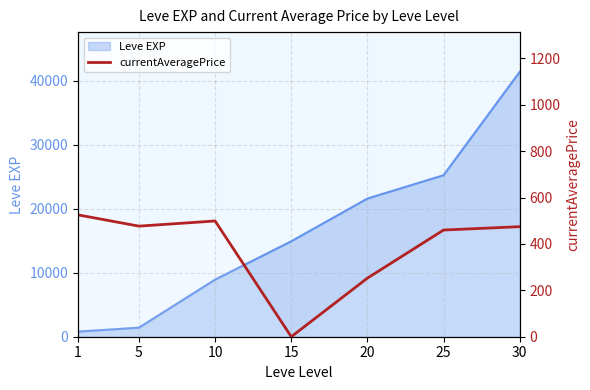

Is it true that the value at 25 is 460.1?

True